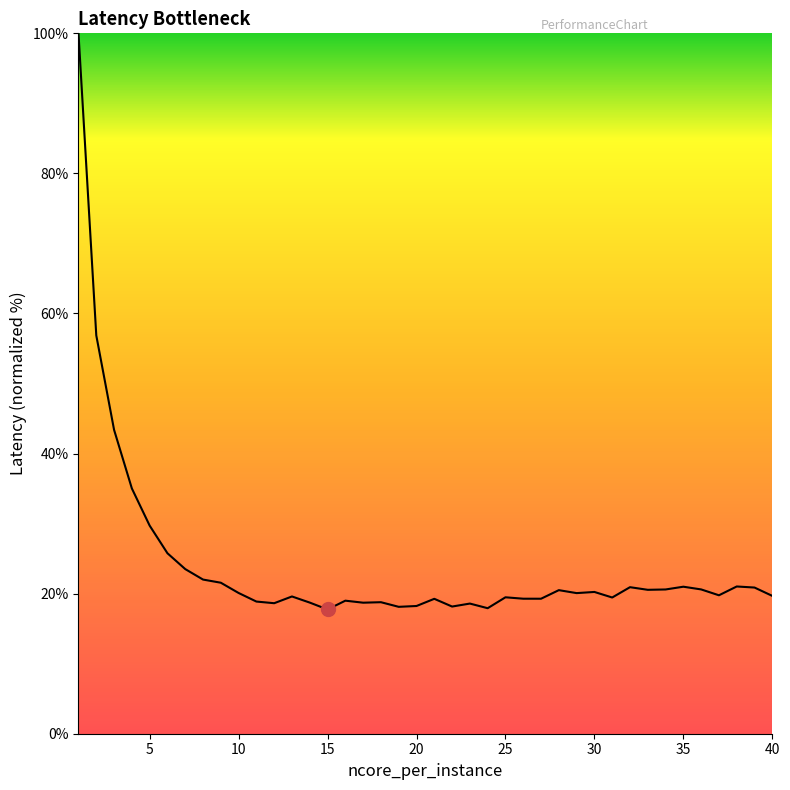

What is the greatest value displayed?

100.0